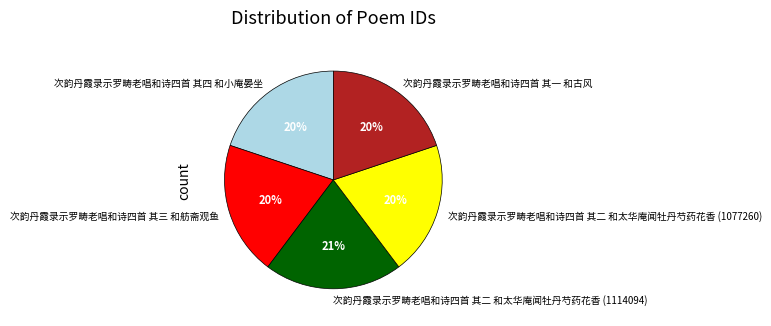

To the nearest percent, what percentage of the pie is 次韵丹霞录示罗畴老唱和诗四首 其二 和太华庵闻牡丹芍药花香 (1077260)?

20%